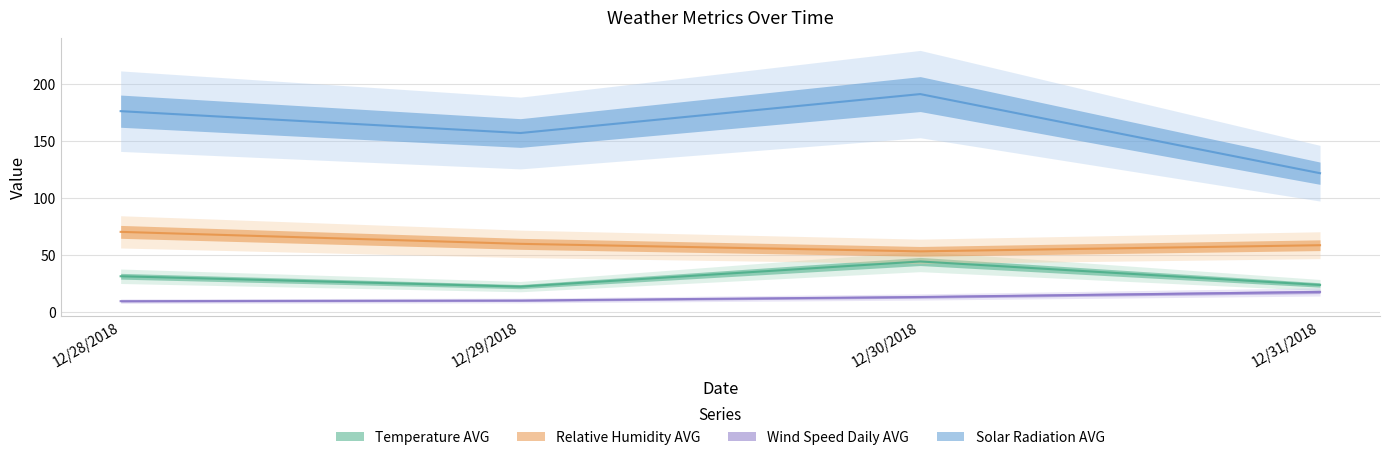

Reading left to right, list all the values displayed in this chart.

Temperature AVG: 12/28/2018=31.7	12/29/2018=22.6	12/30/2018=44.6	12/31/2018=24.1
Relative Humidity AVG: 12/28/2018=70.6	12/29/2018=60.1	12/30/2018=53.5	12/31/2018=58.9
Wind Speed Daily AVG: 12/28/2018=9.9	12/29/2018=10.5	12/30/2018=13.5	12/31/2018=18.0
Solar Radiation AVG: 12/28/2018=176.2	12/29/2018=157.1	12/30/2018=191.2	12/31/2018=121.9